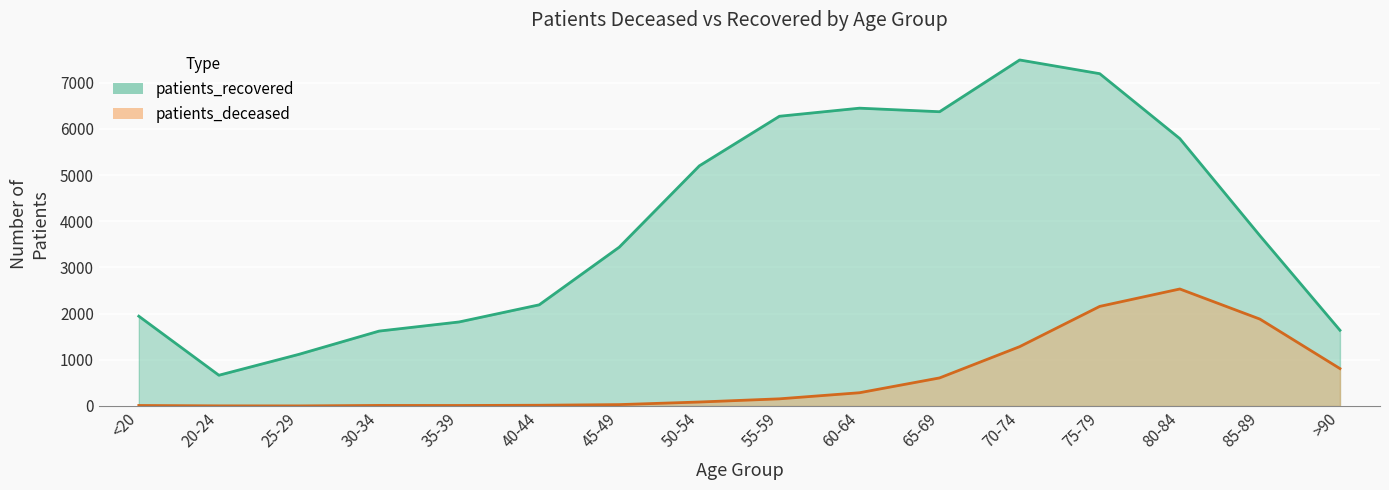

Rank the series by their maximum value, from highest to lowest.

patients_recovered, patients_deceased